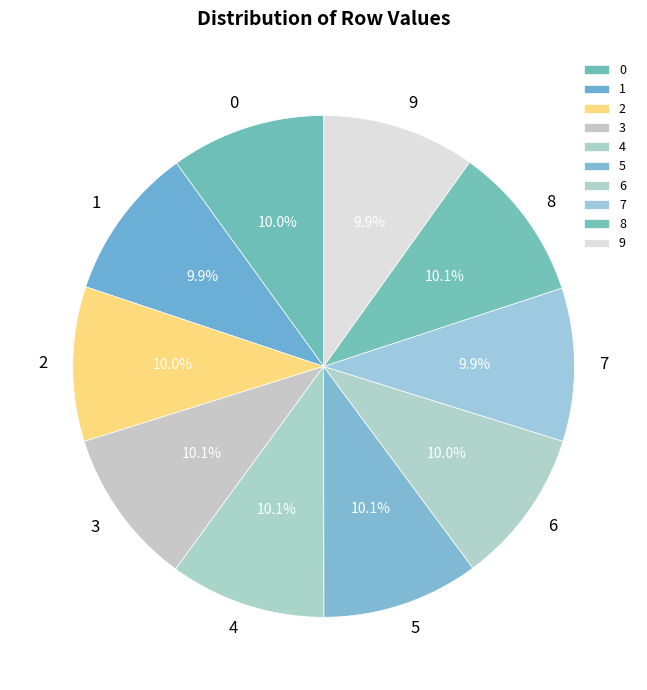

Approximately how many times larger is the value at 6 compared to 8?

1.0